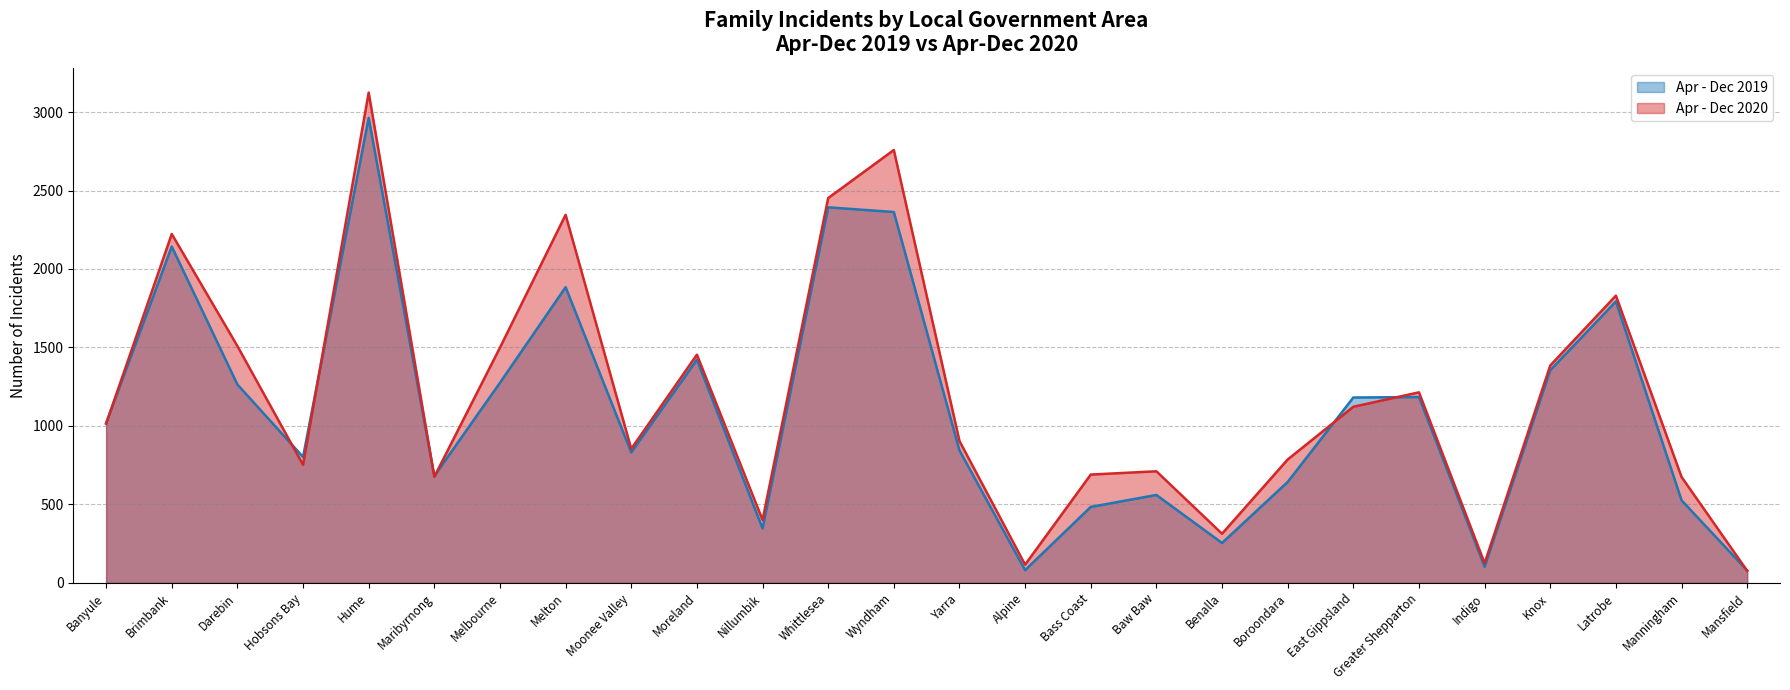

What is the difference between the maximum and minimum values in the Apr - Dec 2019 series?

2884